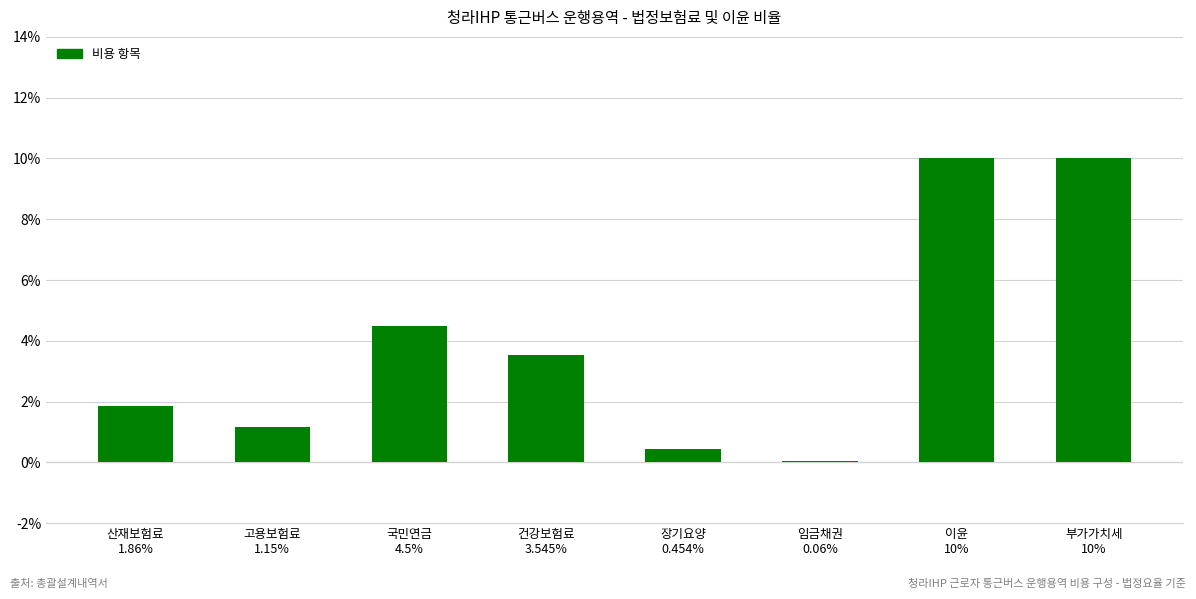

At which label is the value closest to 5?

국민연금
4.5%